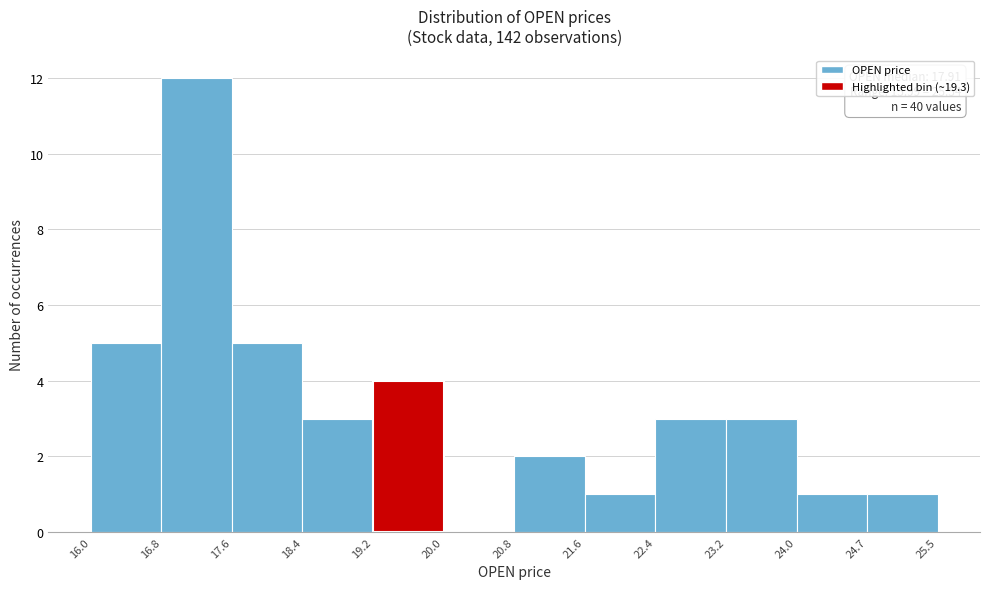

Which range on the x-axis has the tallest bar?

16.8 to 17.6